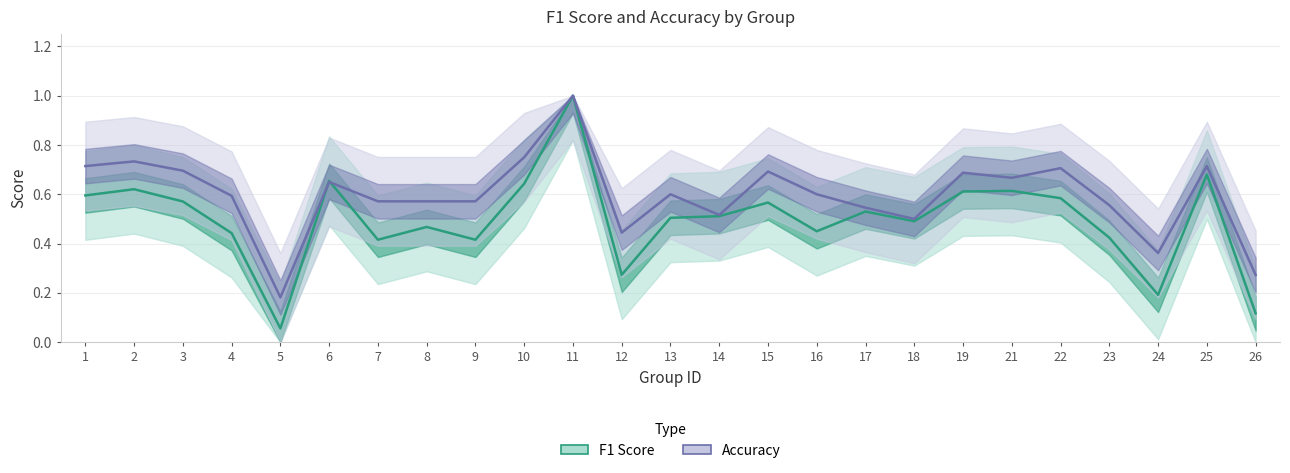

What is the average value of the F1 Score series?

0.5